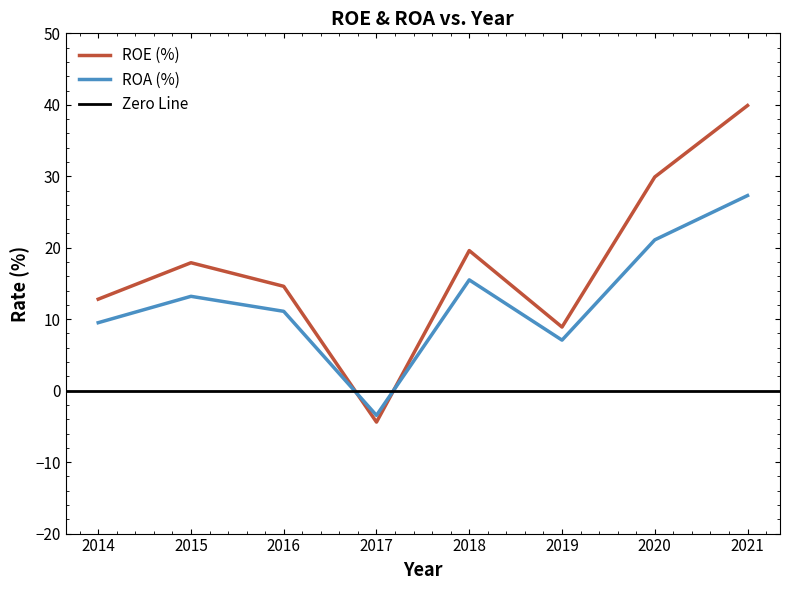

The value of ROE (%) at 2015 is 7.1. True or false?

False